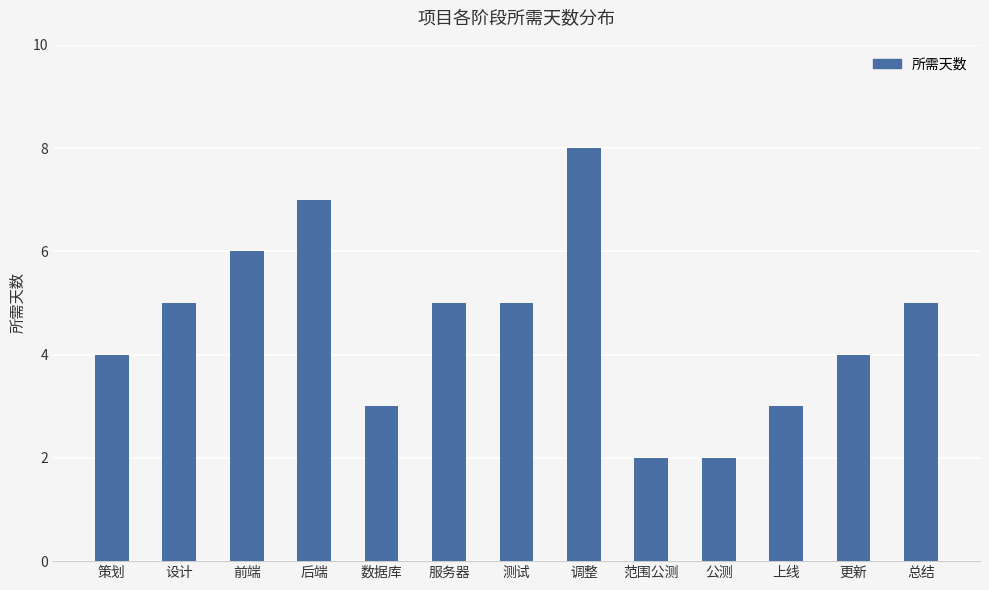

The chart shows a value of 11 at 后端. True or false?

False